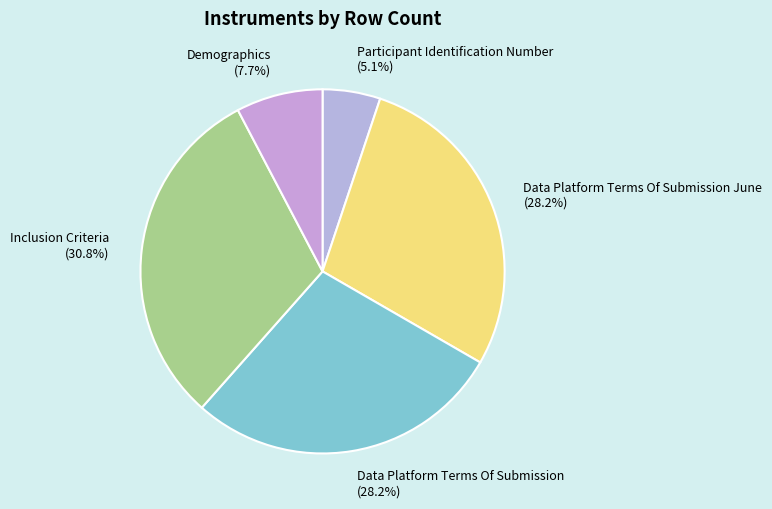

What percentage is the Demographics slice, to the nearest percent?

8%